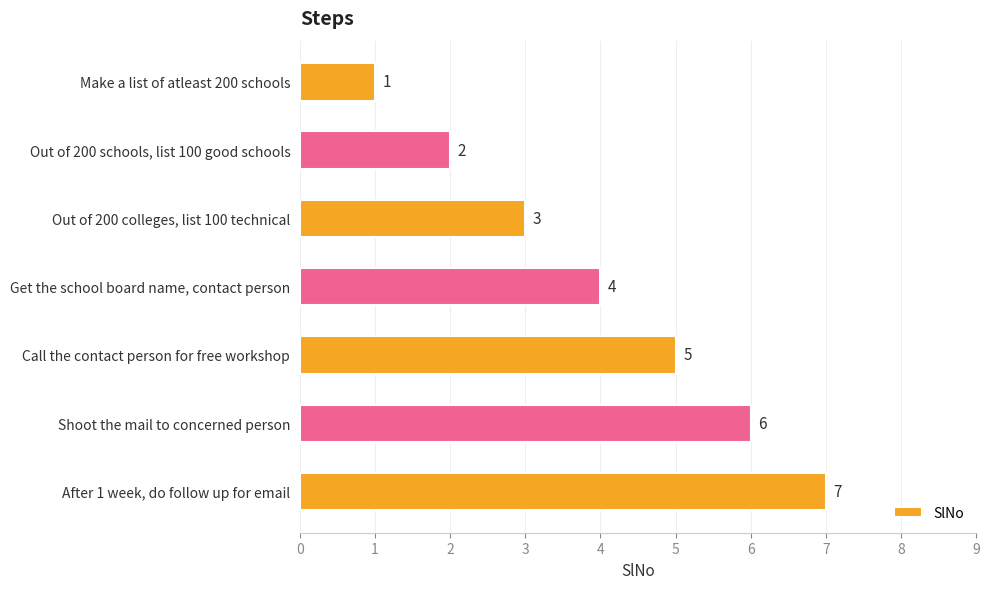

Count the values in the range 2 to 6.

5